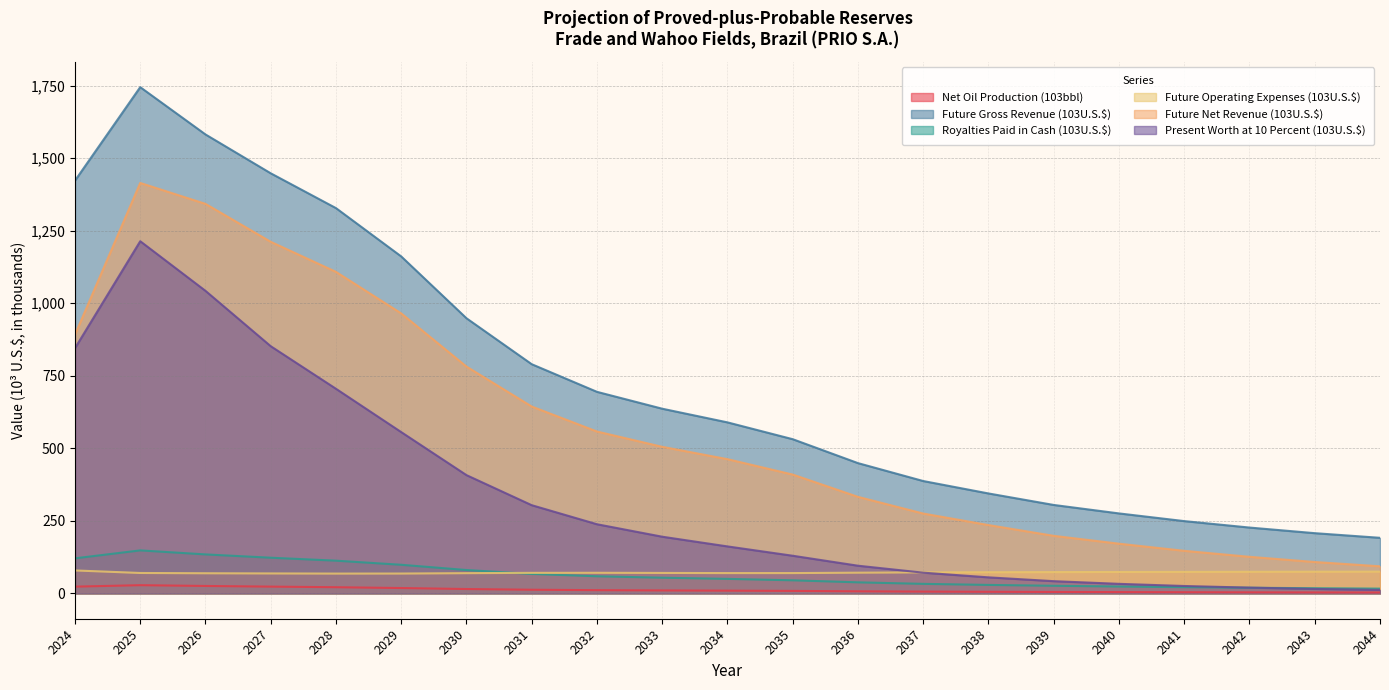

Count the number of categories in the chart.

21